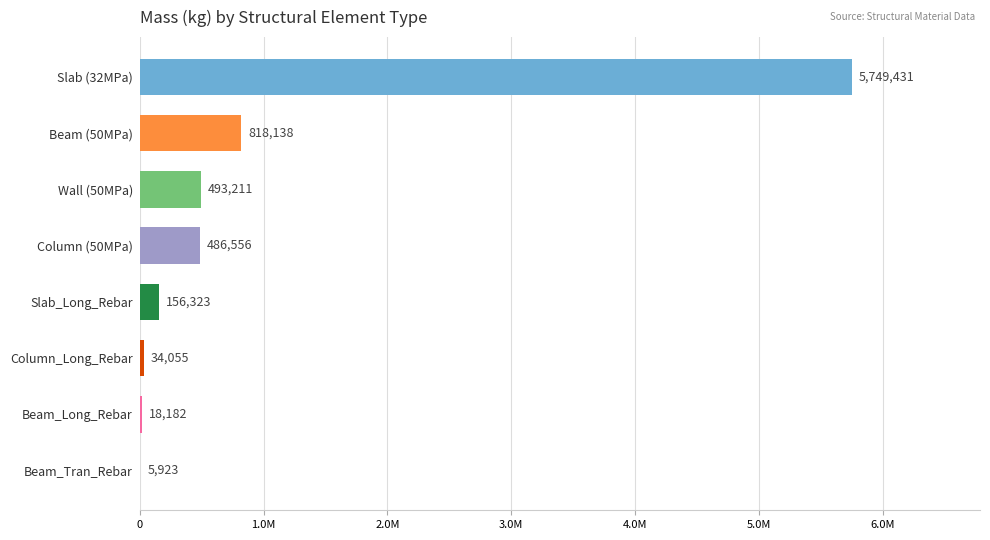

The value at Wall (50MPa) is 752316.1. True or false?

False